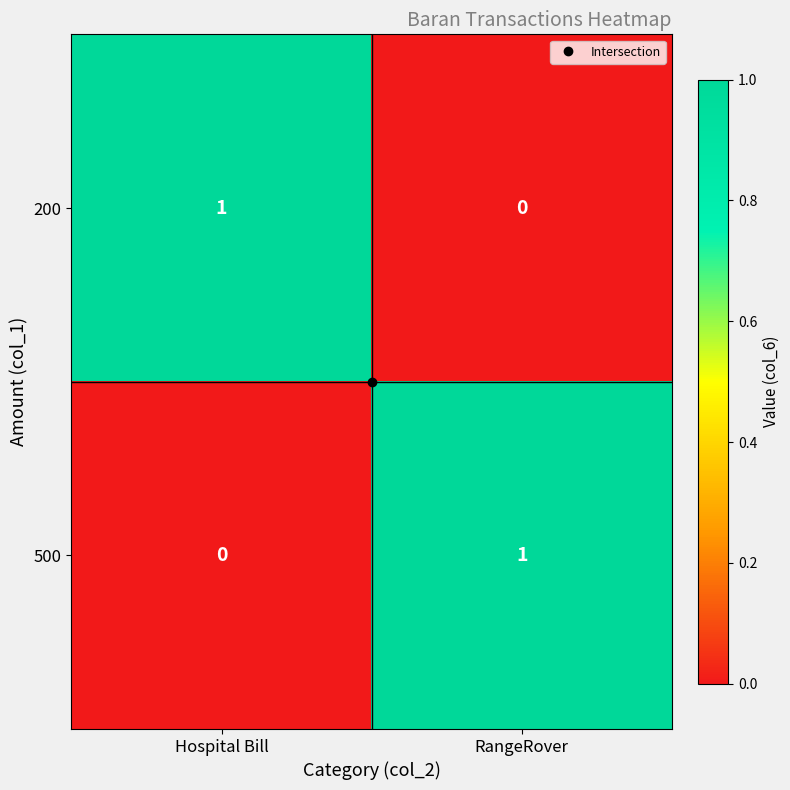

Rank the categories by 200 value from lowest to highest.

RangeRover, Hospital Bill